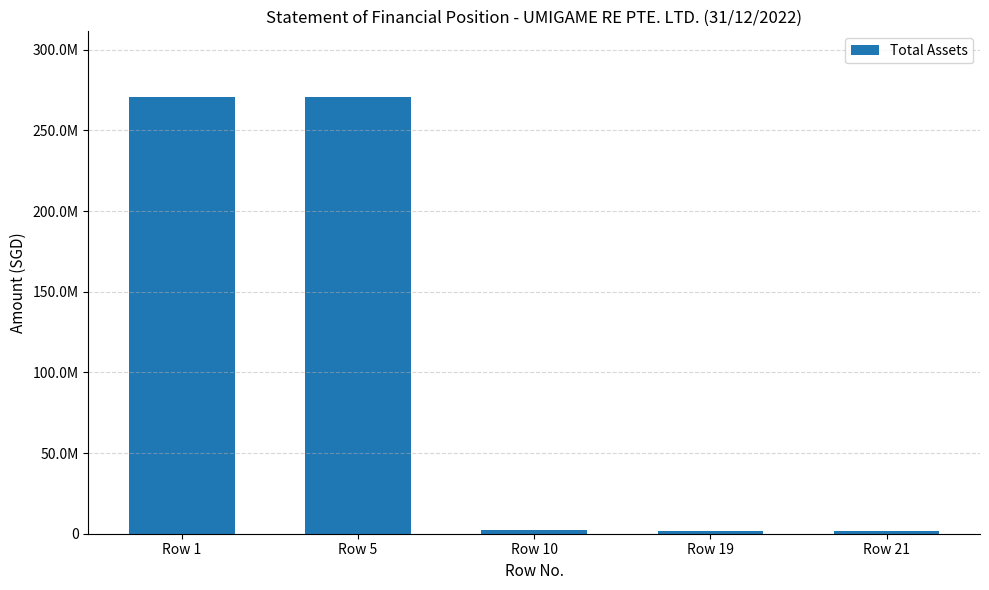

At which label is the value closest to 136351155?

Row 10